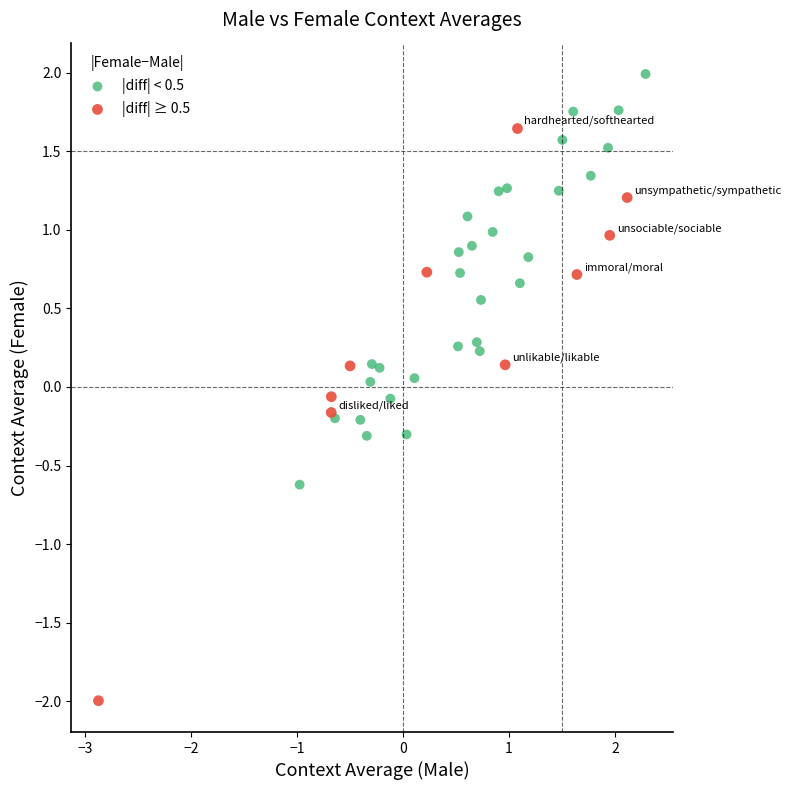

Which series reaches the minimum Y coordinate?

|diff| ≥ 0.5